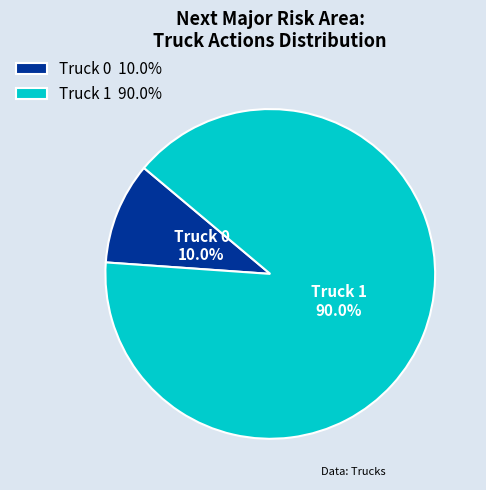

Which category has the smallest portion of the pie?

Truck 0